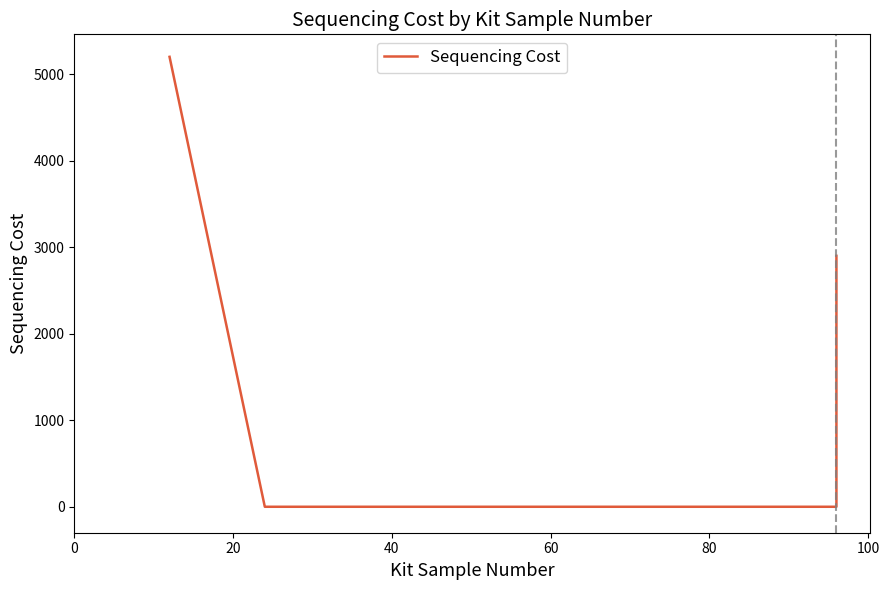

Is this an area chart (filled region under the line)?

No